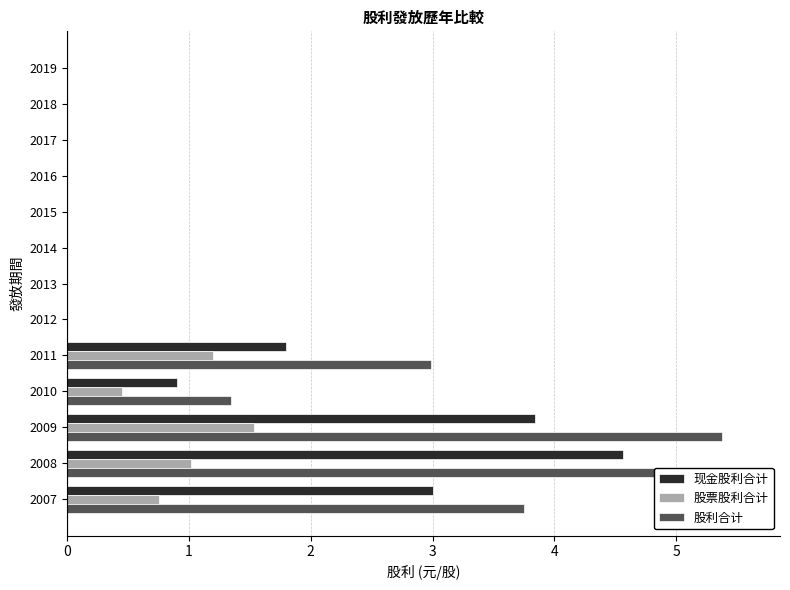

What are all the series names shown in the legend?

现金股利合计, 股票股利合计, 股利合计